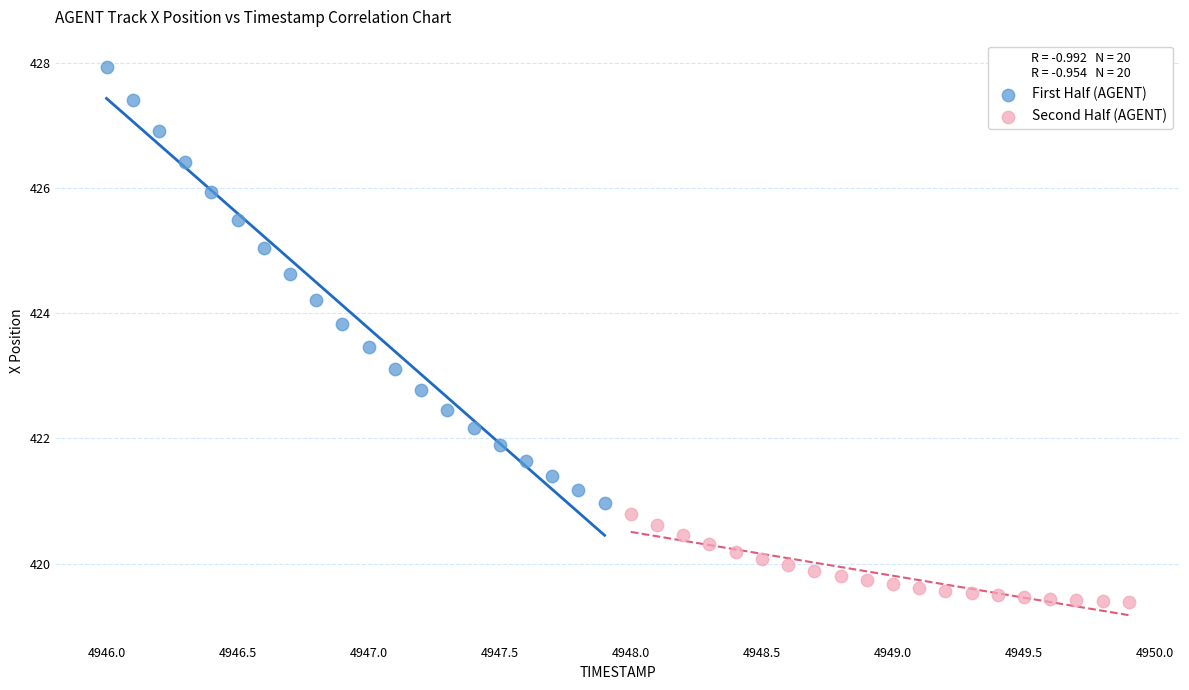

Which series reaches the minimum Y coordinate?

Second Half (AGENT)